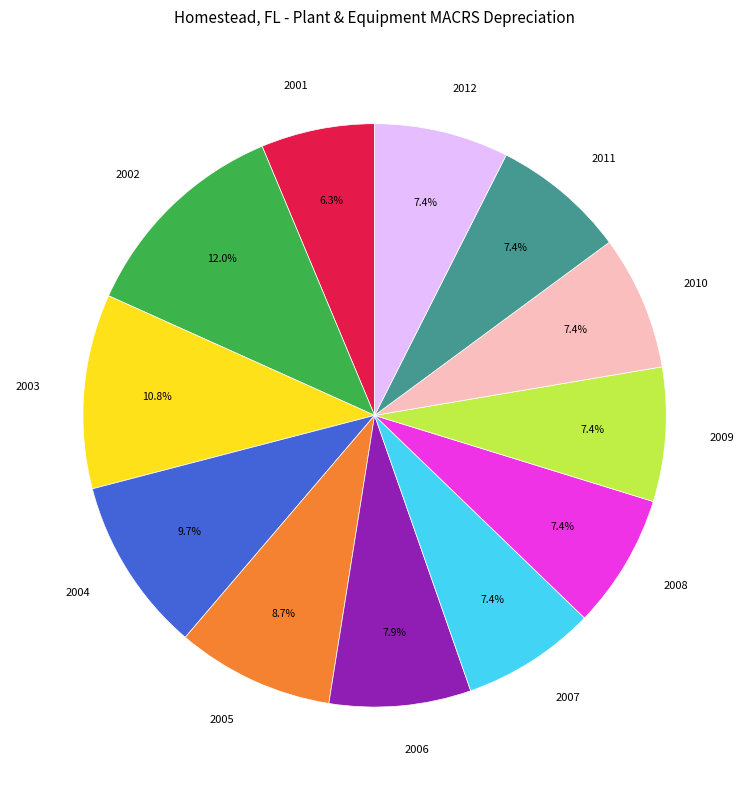

What is the smallest slice in the pie chart?

2001